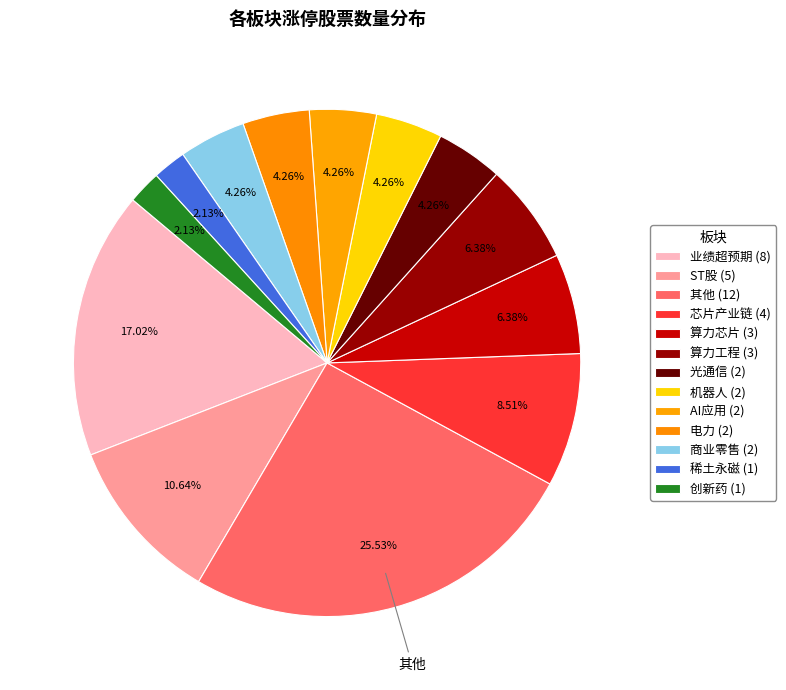

Rank the categories by value from lowest to highest.

稀土永磁, 创新药, 光通信, 机器人, AI应用, 电力, 商业零售, 算力芯片, 算力工程, 芯片产业链, ST股, 业绩超预期, 其他